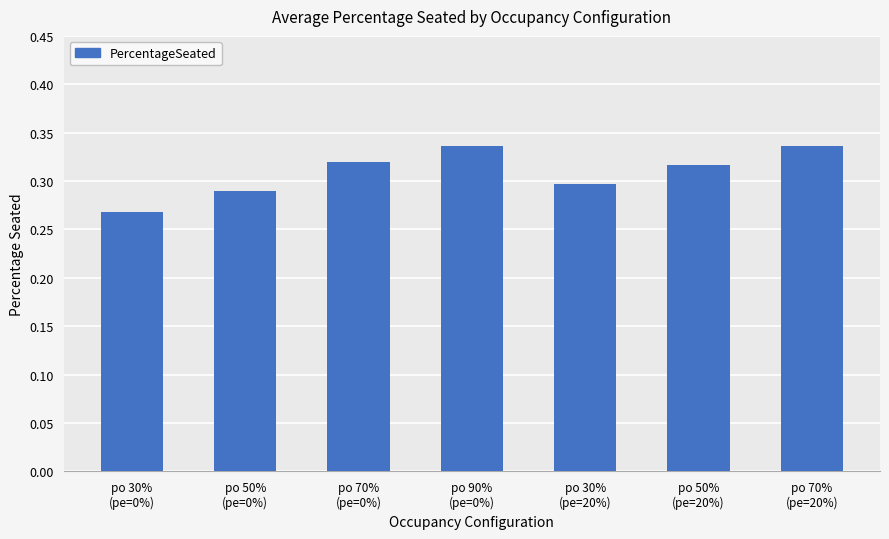

What is the difference between the maximum and minimum values?

0.1